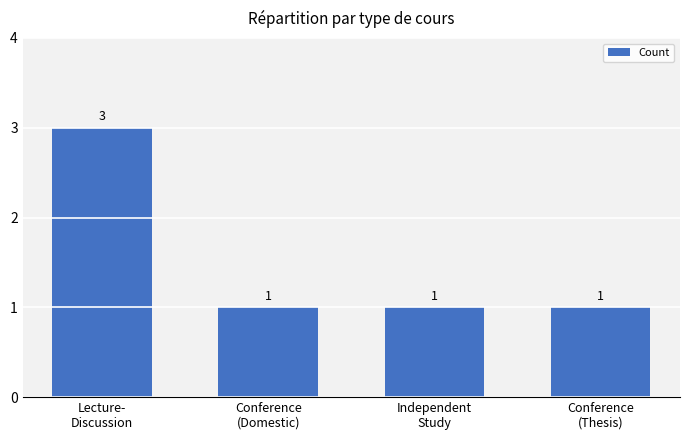

The value at Conference
(Thesis) is 1. True or false?

True